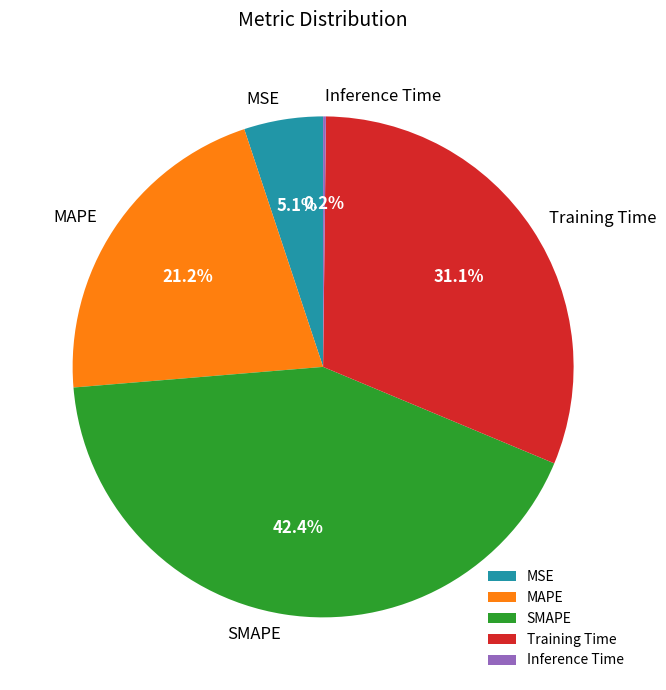

Between SMAPE and MAPE, which is larger?

SMAPE